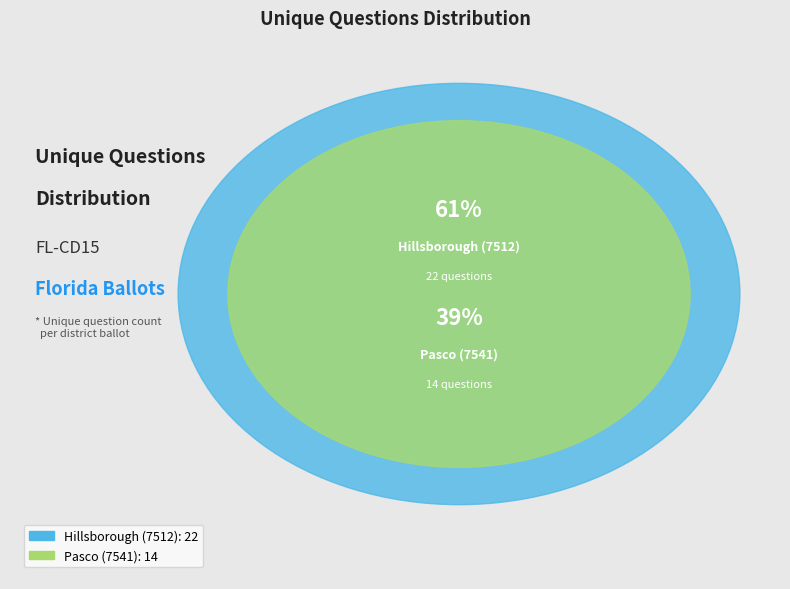

The Pasco (7541) slice represents 49% of the pie. True or false?

False